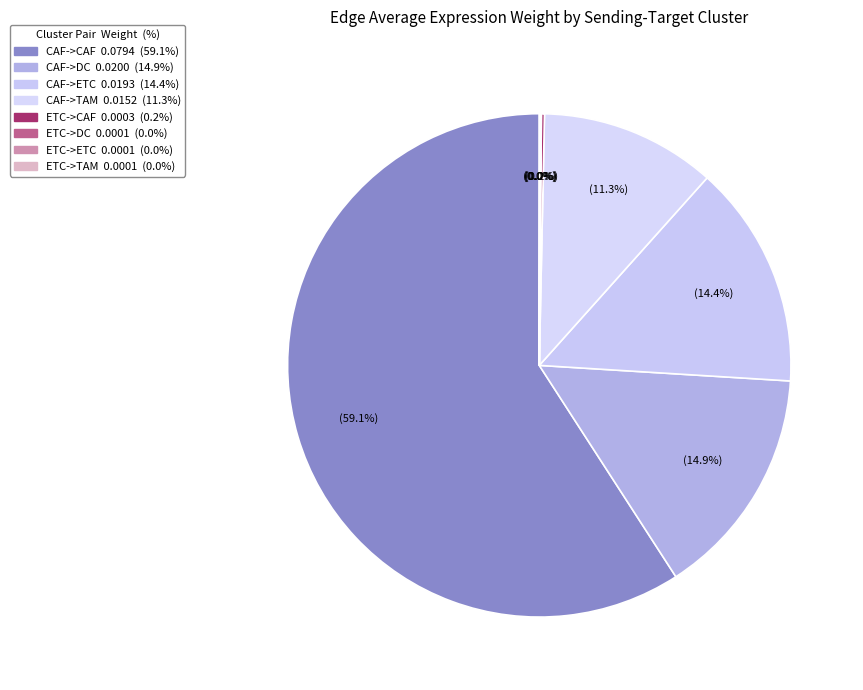

Rank the categories by value from highest to lowest.

CAF->CAF, CAF->DC, CAF->ETC, CAF->TAM, ETC->CAF, ETC->DC, ETC->ETC, ETC->TAM